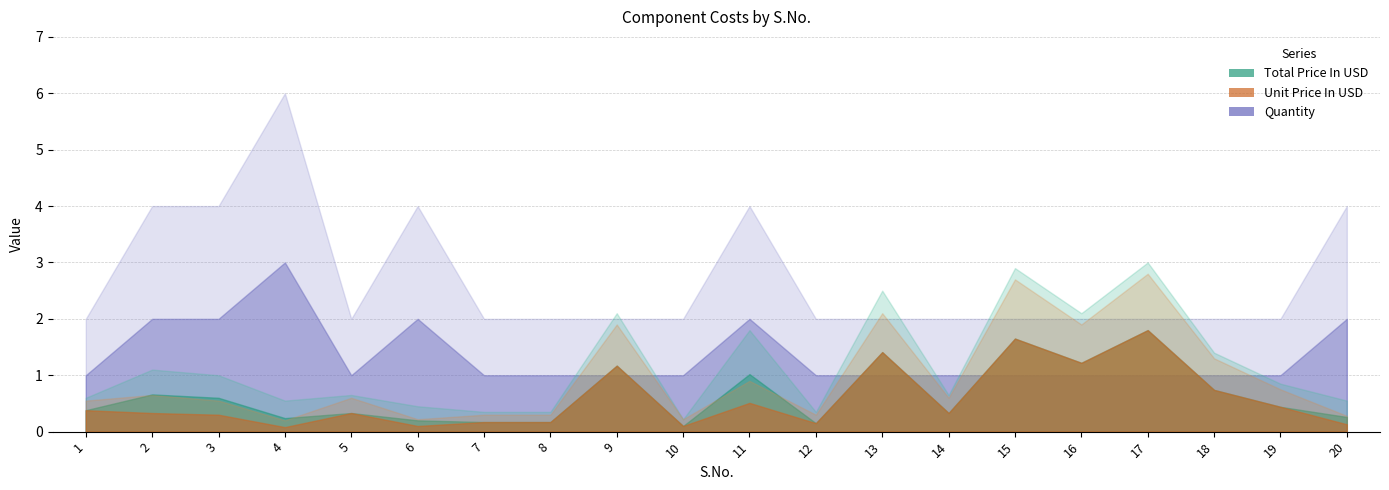

True or false: Total Price In USD and Unit Price In USD intersect in this chart.

False